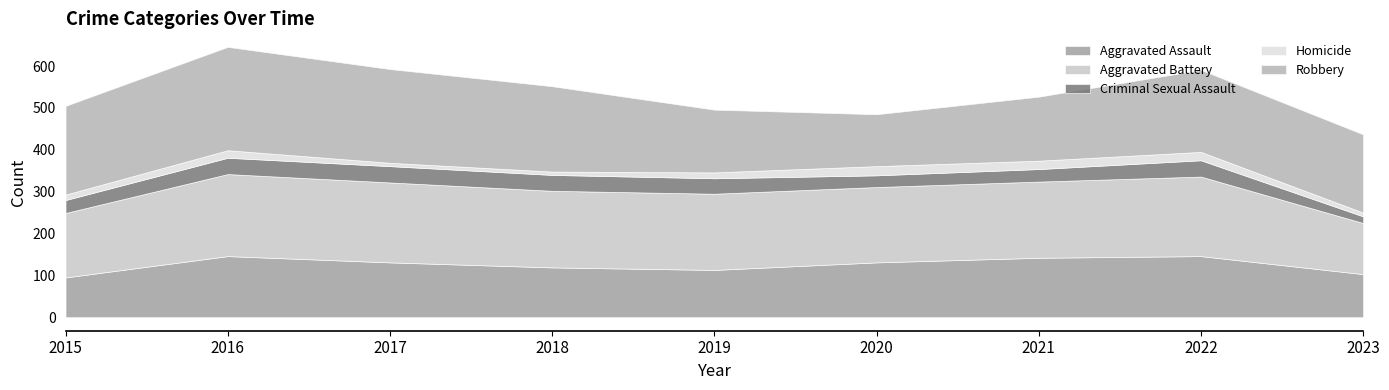

Where is the first local maximum for Homicide?

2016